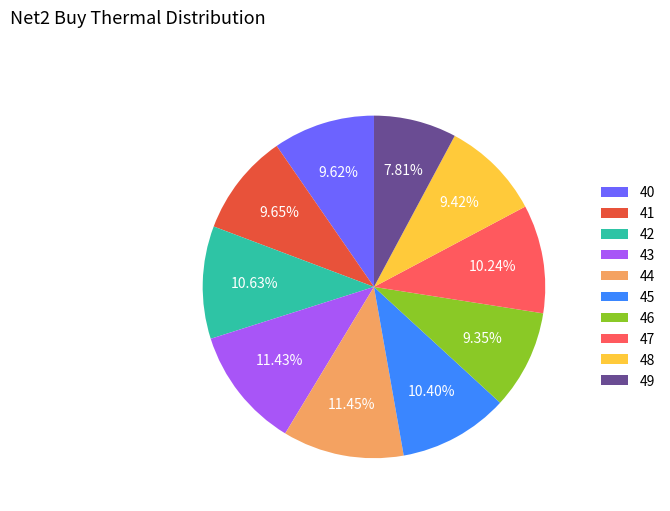

To the nearest percent, what is the difference between the largest and smallest slice percentages?

4%